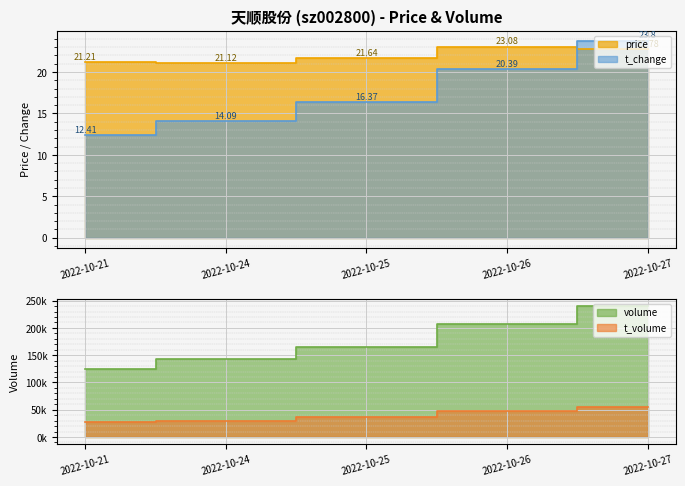

Which has a higher value, 2022-10-25 or 2022-10-26?

2022-10-26